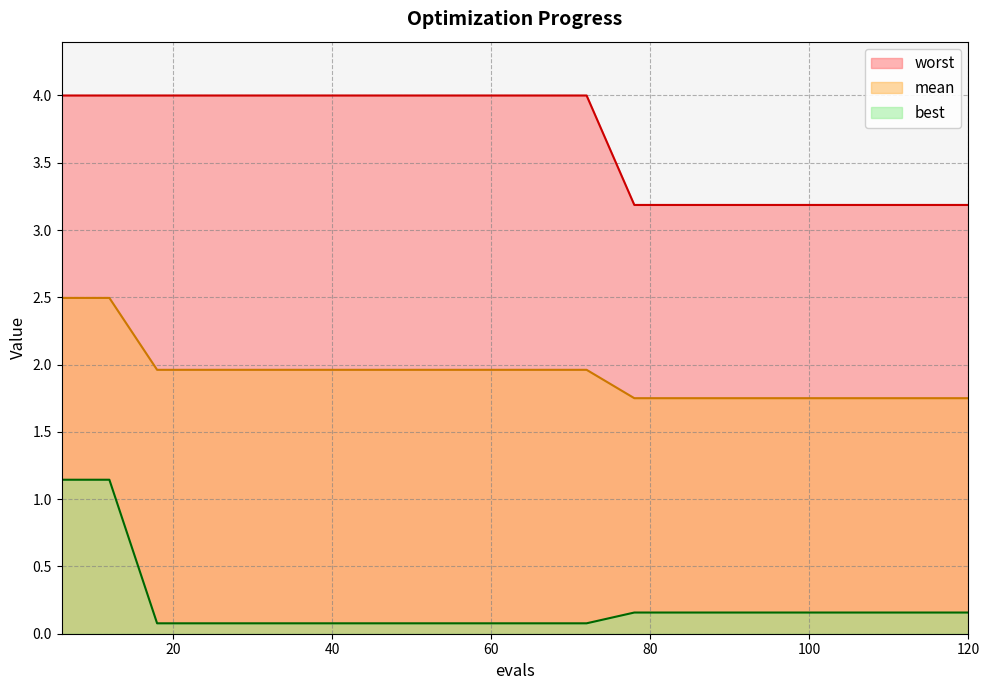

List the labels in order of worst value, smallest first.

78, 84, 90, 96, 102, 108, 114, 120, 6, 12, 18, 24, 30, 36, 42, 48, 54, 60, 66, 72